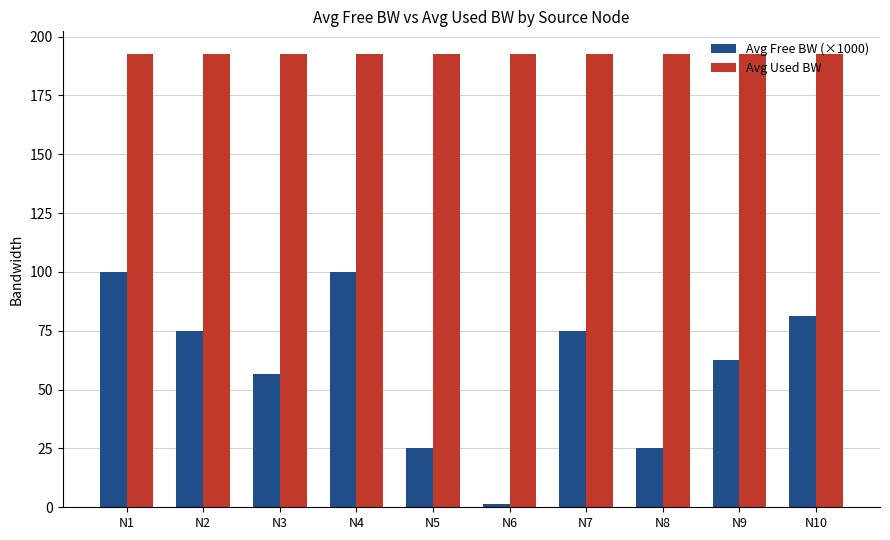

True or false: Avg Free BW (×1000) has a value of 62.5 at N9.

True